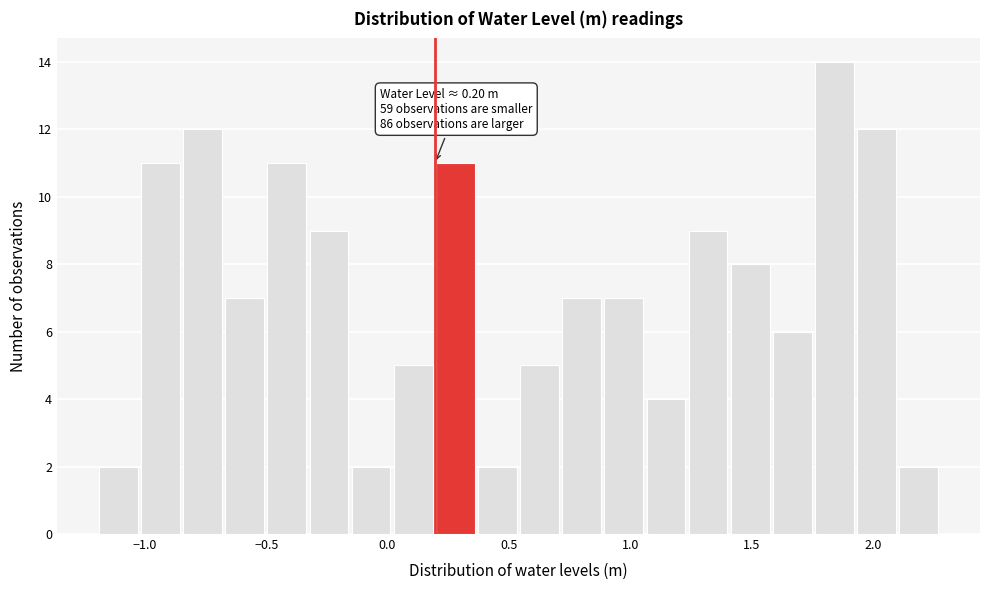

Around what value on the x-axis is the tallest bar? Give the approximate position of its centre, as read against the axis.

1.85